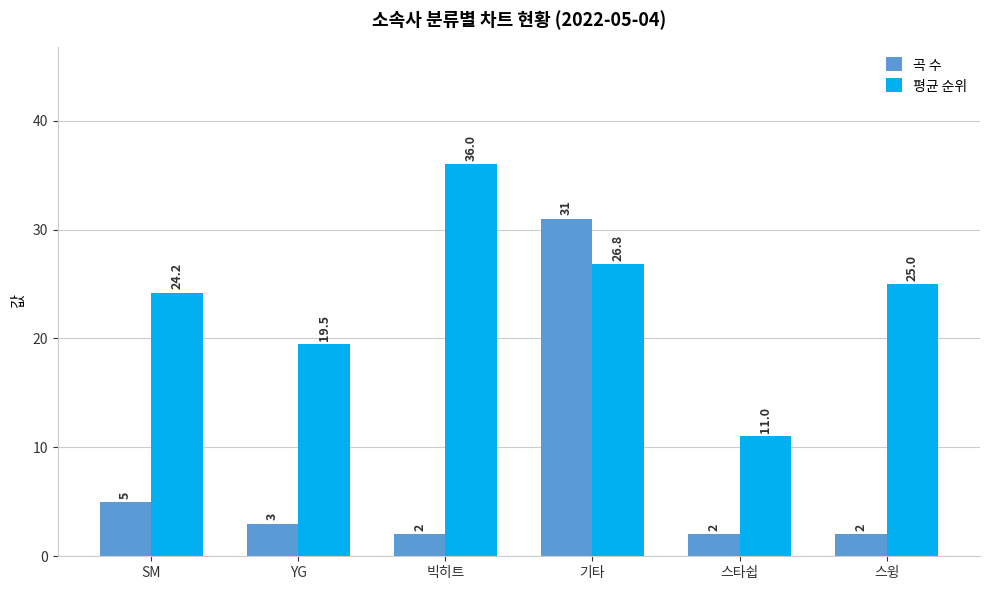

What is the difference between the maximum and minimum values in the 곡 수 series?

29.0